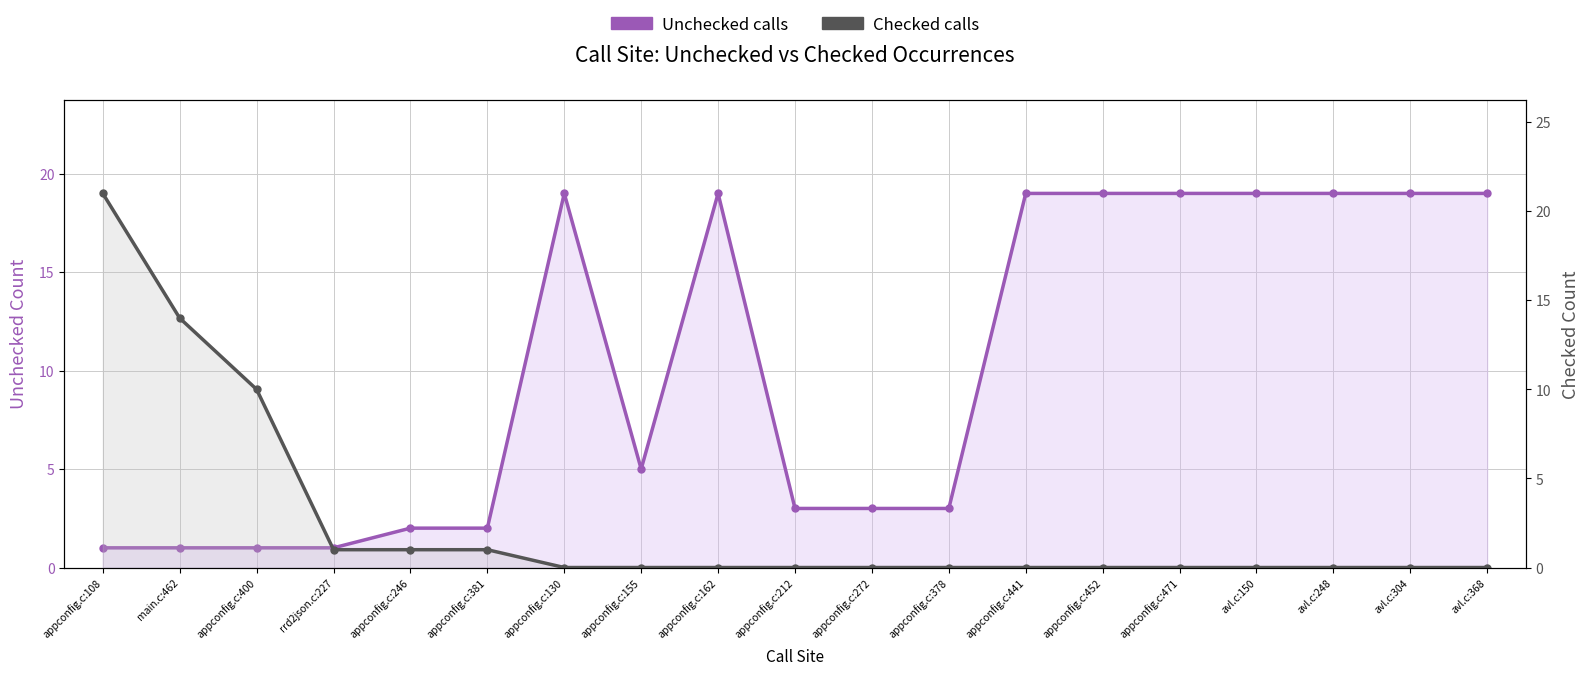

List the series in order of their overall mean, highest first.

Unchecked calls, Checked calls